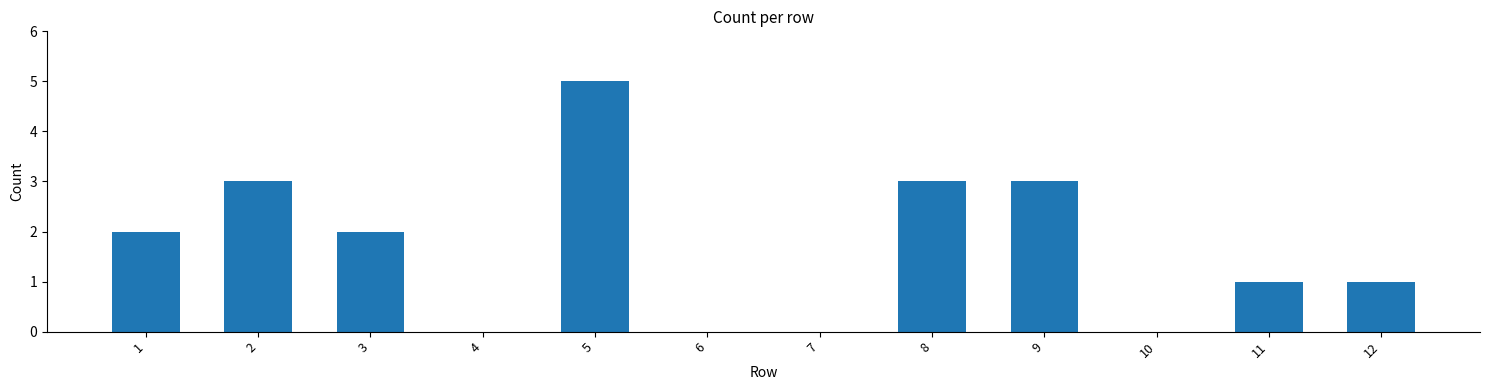

What is the sum of all values?

20